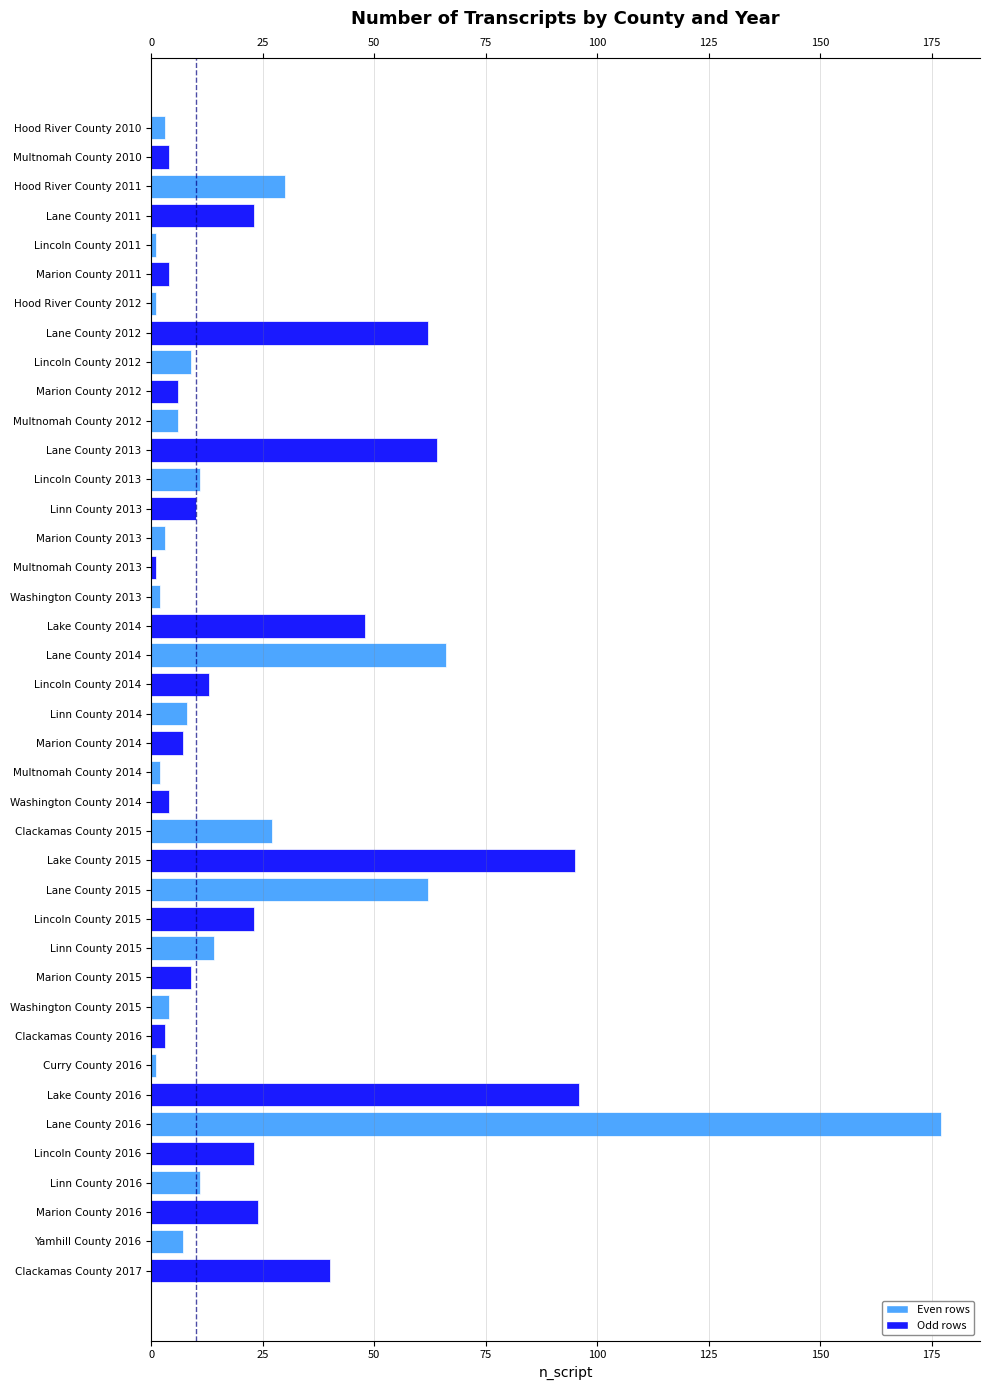

What is the value of the 27th bar from the left?

62